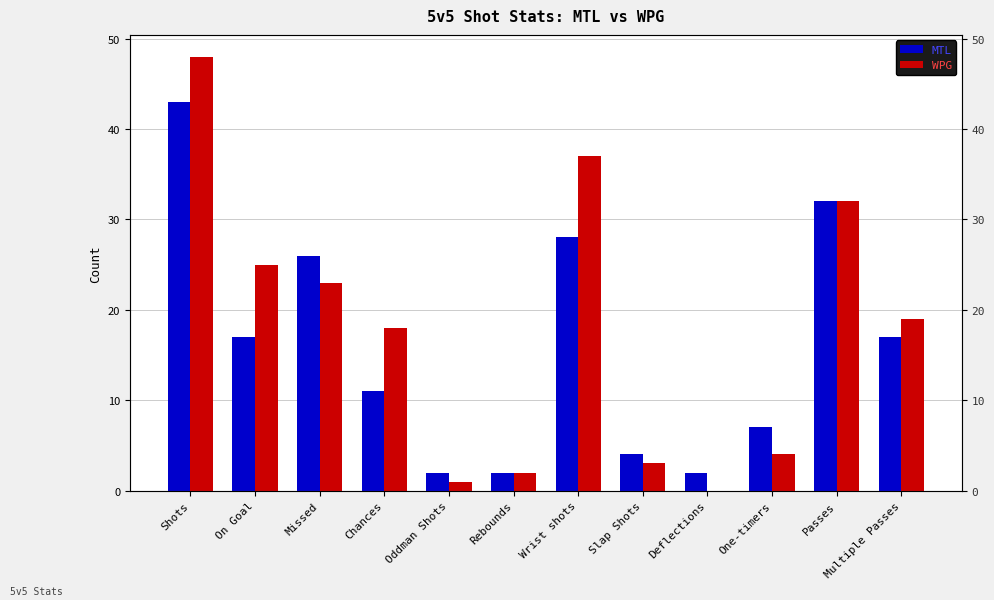

At which category is the sum across all series the highest?

Shots